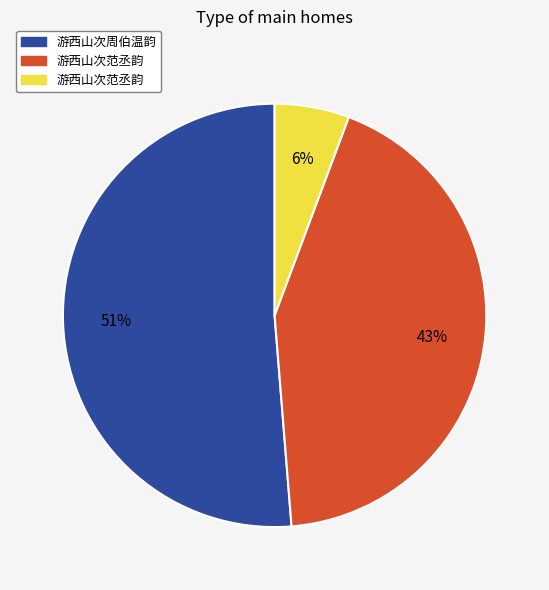

Does any single category account for the majority?

Yes